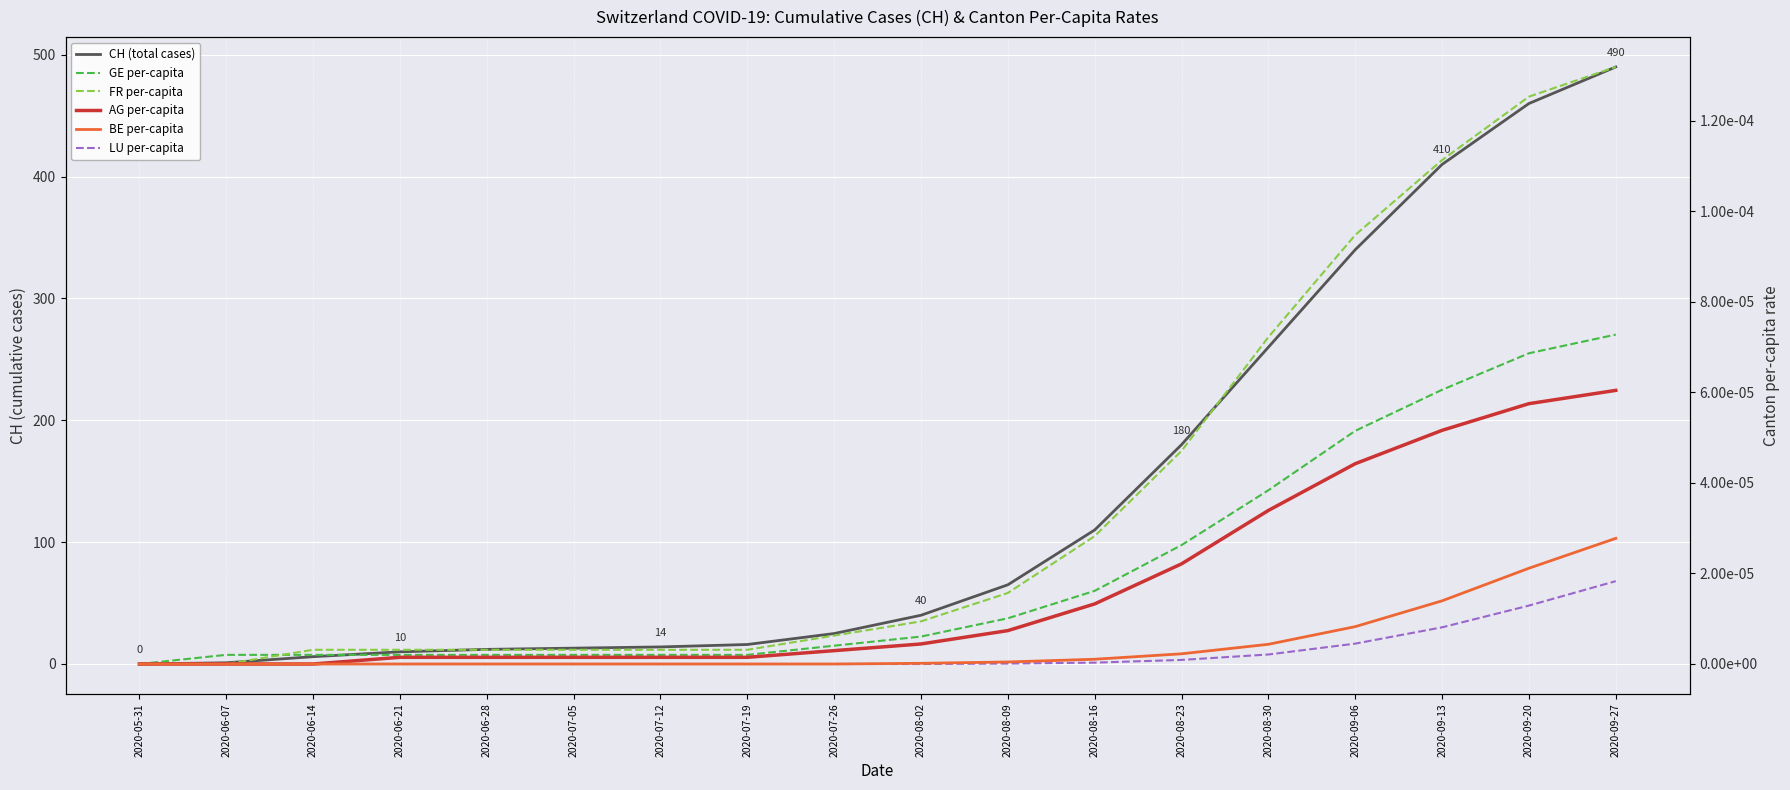

At which category is the sum across all series the highest?

2020-09-27